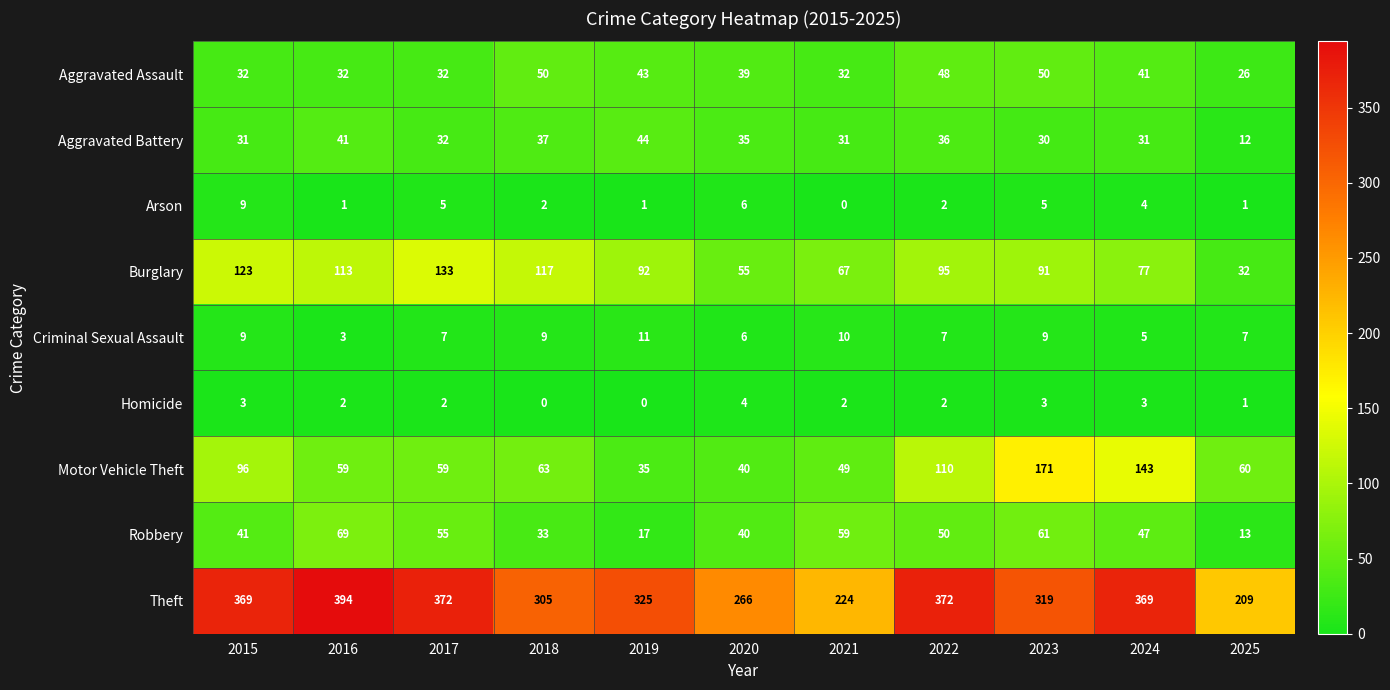

Which category has the highest value in the Motor Vehicle Theft series?

2023